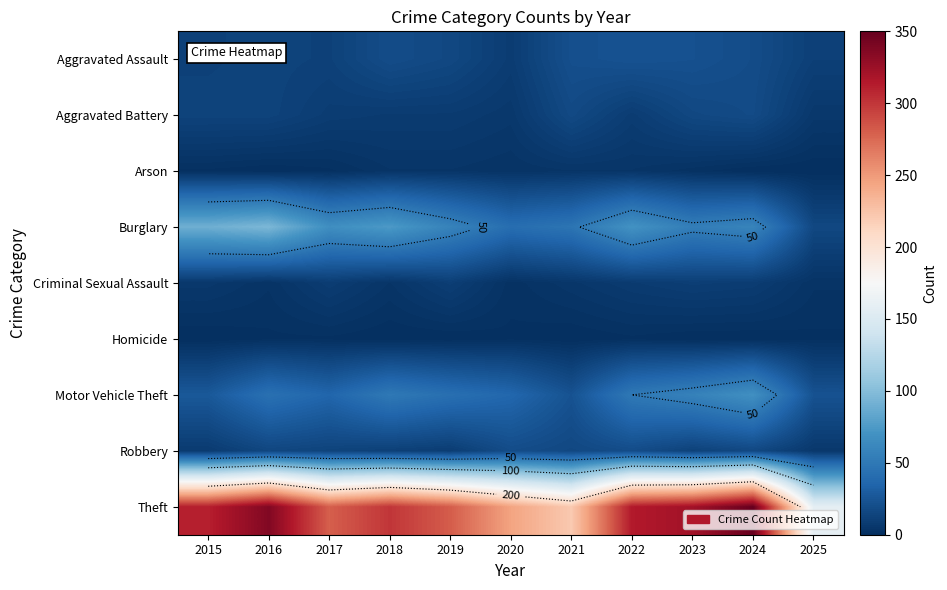

List the series in order of their peak value, lowest first.

Homicide, Arson, Criminal Sexual Assault, Aggravated Battery, Robbery, Aggravated Assault, Motor Vehicle Theft, Burglary, Theft